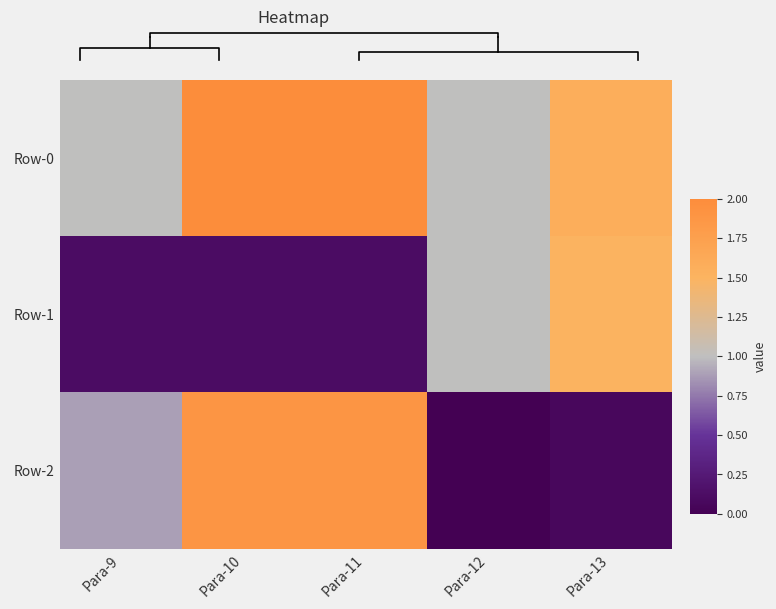

At which label is Row-1 closest to 0?

Para-9